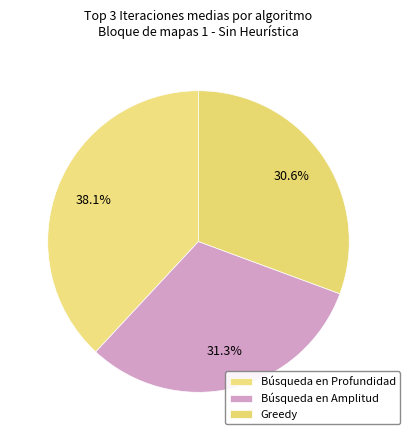

Which slice is the smallest?

Greedy